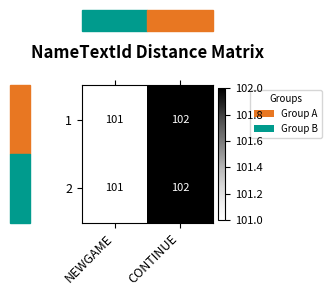

Is the value of 2 at NEWGAME greater than the value of 1 at CONTINUE?

No